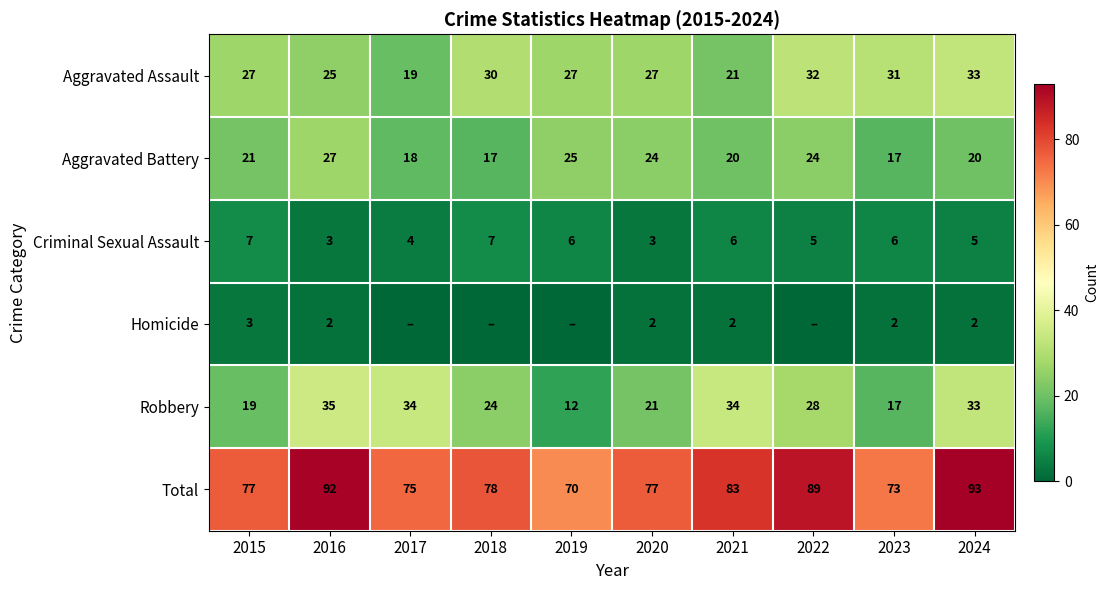

What is the approximate value of Criminal Sexual Assault at 2019?

6